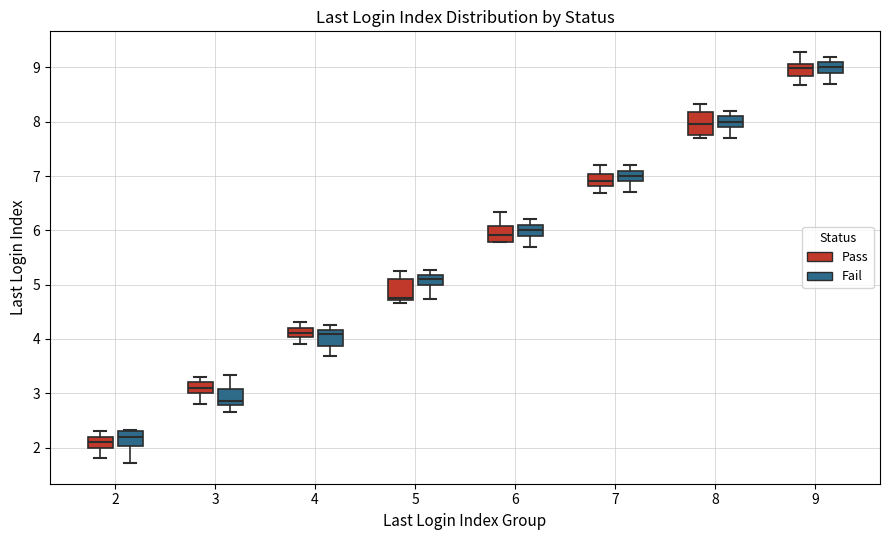

Reading left to right, transcribe this box plot: for each box, give where its median line is, the range the box spans, and where its two whiskers end, as read against the y-axis. The values are not printed on the chart, so give them approximately, as read against the axis.

2 (Pass): median 2.1, box 2.0 to 2.2, whiskers 1.8 to 2.3
2 (Fail): median 2.2, box 2.0 to 2.3, whiskers 1.7 to 2.3 (just above the box's upper edge)
3 (Pass): median 3.1, box 3.0 to 3.2, whiskers 2.8 to 3.3
3 (Fail): median 2.9, box 2.8 to 3.1, whiskers 2.7 to 3.3
4 (Pass): median 4.1, box 4.0 to 4.2, whiskers 3.9 to 4.3
4 (Fail): median 4.1, box 3.9 to 4.2, whiskers 3.7 to 4.3
5 (Pass): median 4.8, box 4.7 to 5.1, whiskers 4.7 (just below the box's lower edge) to 5.3
5 (Fail): median 5.1, box 5.0 to 5.2, whiskers 4.7 to 5.3
6 (Pass): median 5.9, box 5.8 to 6.1, whiskers 5.8 to 6.3
6 (Fail): median 6.0, box 5.9 to 6.1, whiskers 5.7 to 6.2
7 (Pass): median 6.9, box 6.8 to 7.0, whiskers 6.7 to 7.2
7 (Fail): median 7.0, box 6.9 to 7.1, whiskers 6.7 to 7.2
8 (Pass): median 8.0, box 7.8 to 8.2, whiskers 7.7 to 8.3
8 (Fail): median 8.0, box 7.9 to 8.1, whiskers 7.7 to 8.2
9 (Pass): median 9.0, box 8.8 to 9.1, whiskers 8.7 to 9.3
9 (Fail): median 9.0, box 8.9 to 9.1, whiskers 8.7 to 9.2